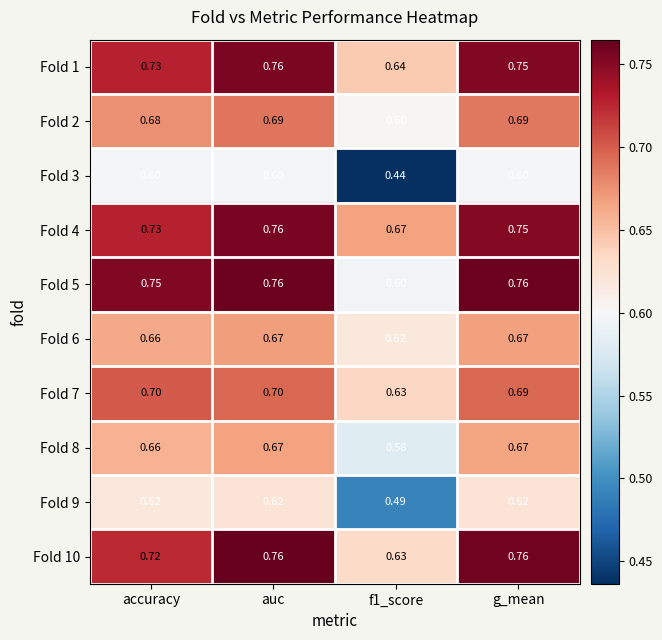

Which series changed the most between accuracy and g_mean?

Fold 10